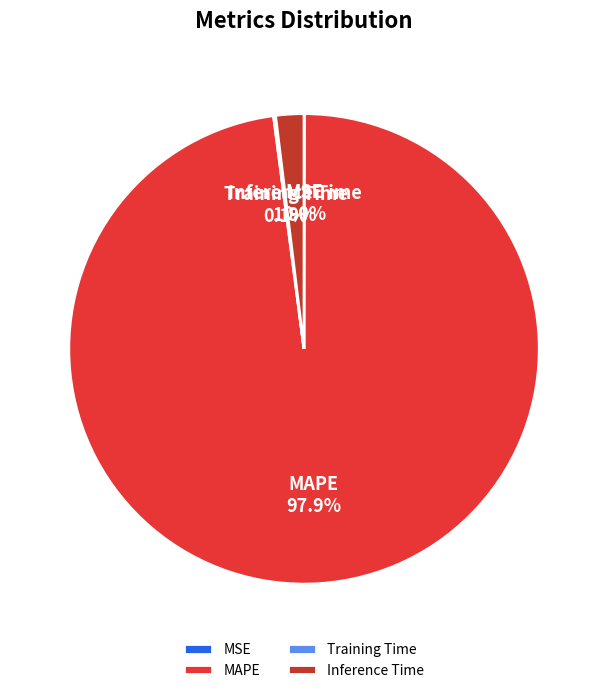

To the nearest percent, what is the average slice percentage?

25%